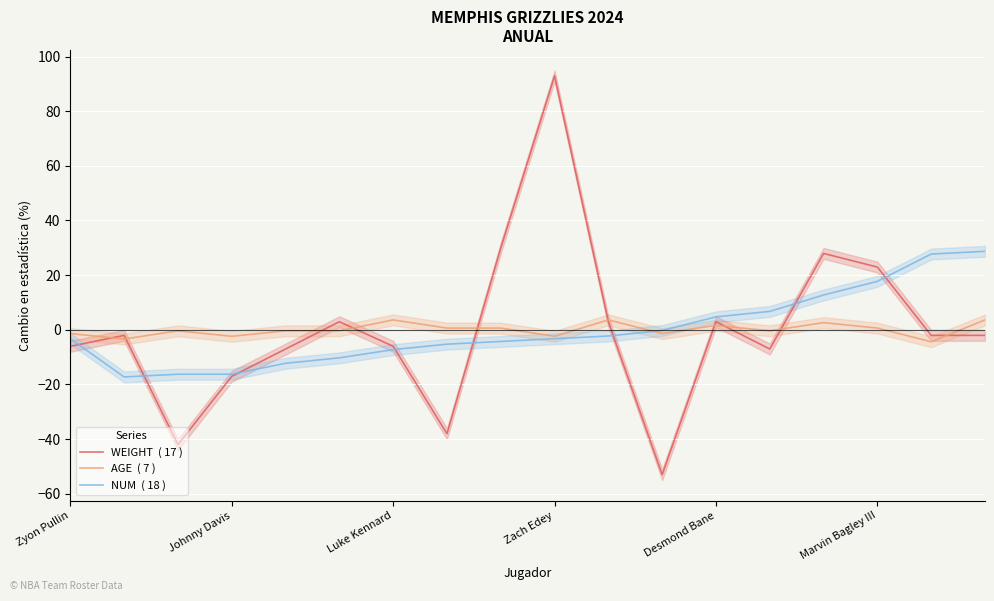

How many categories are shown in the chart?

18